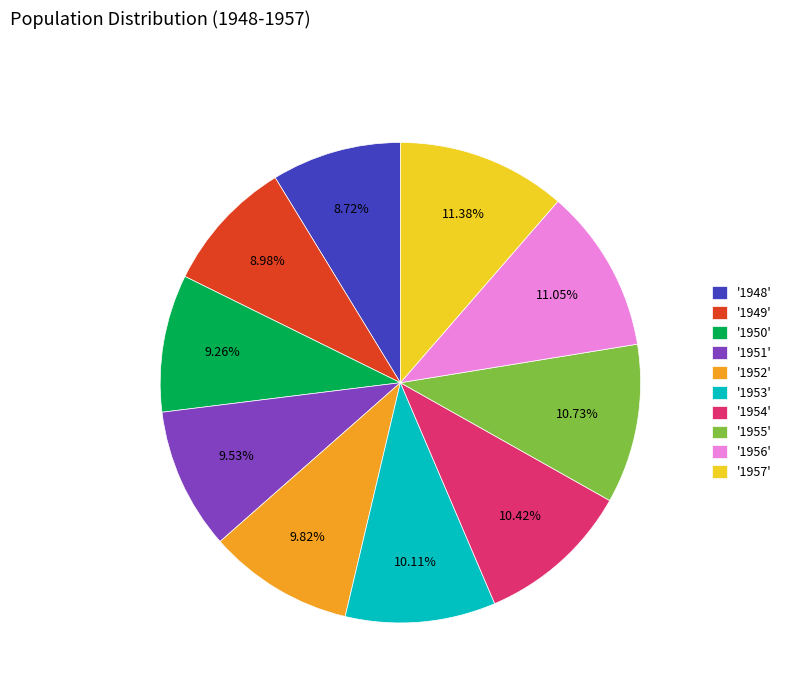

Is there any slice that represents more than half of the pie?

No